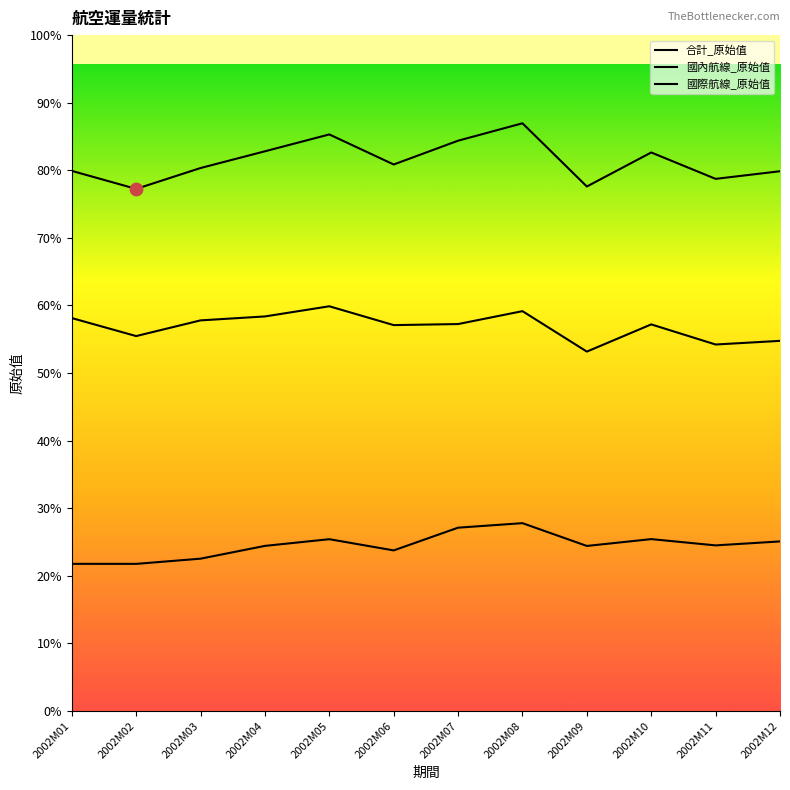

Which series has the largest total across all categories?

合計_原始值